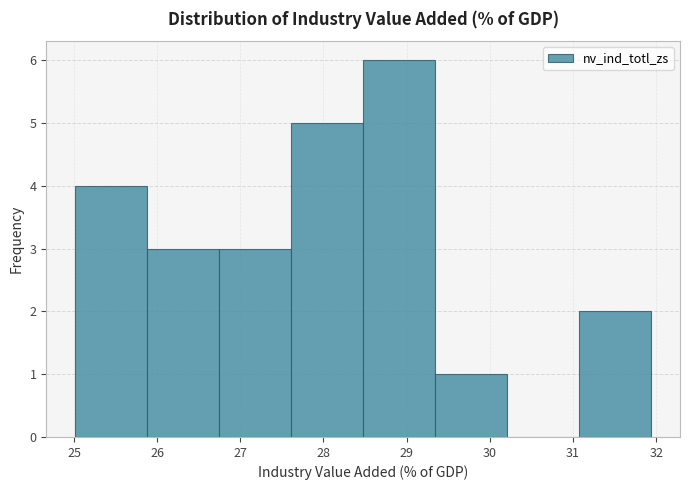

Reading left to right, transcribe this chart: for each bar, give the range it covers on the x-axis and its height. Neither the bar edges nor the heights are printed on the chart, so give them approximately, as read against the axes.

25.0 to 25.9: 4
25.9 to 26.7: 3
26.7 to 27.6: 3
27.6 to 28.5: 5
28.5 to 29.3: 6
29.3 to 30.2: 1
30.2 to 31.1: 0
31.1 to 31.9: 2